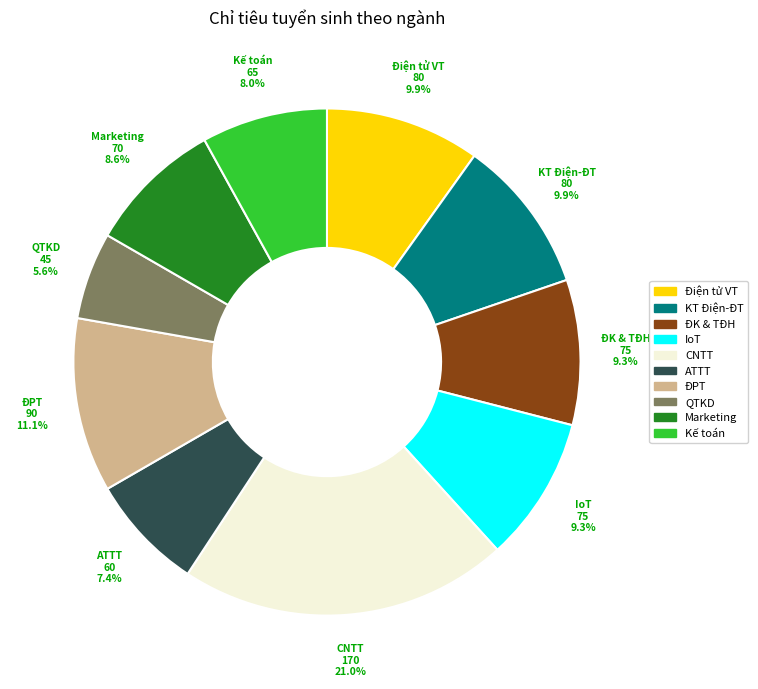

Is there any slice that represents more than half of the pie?

No